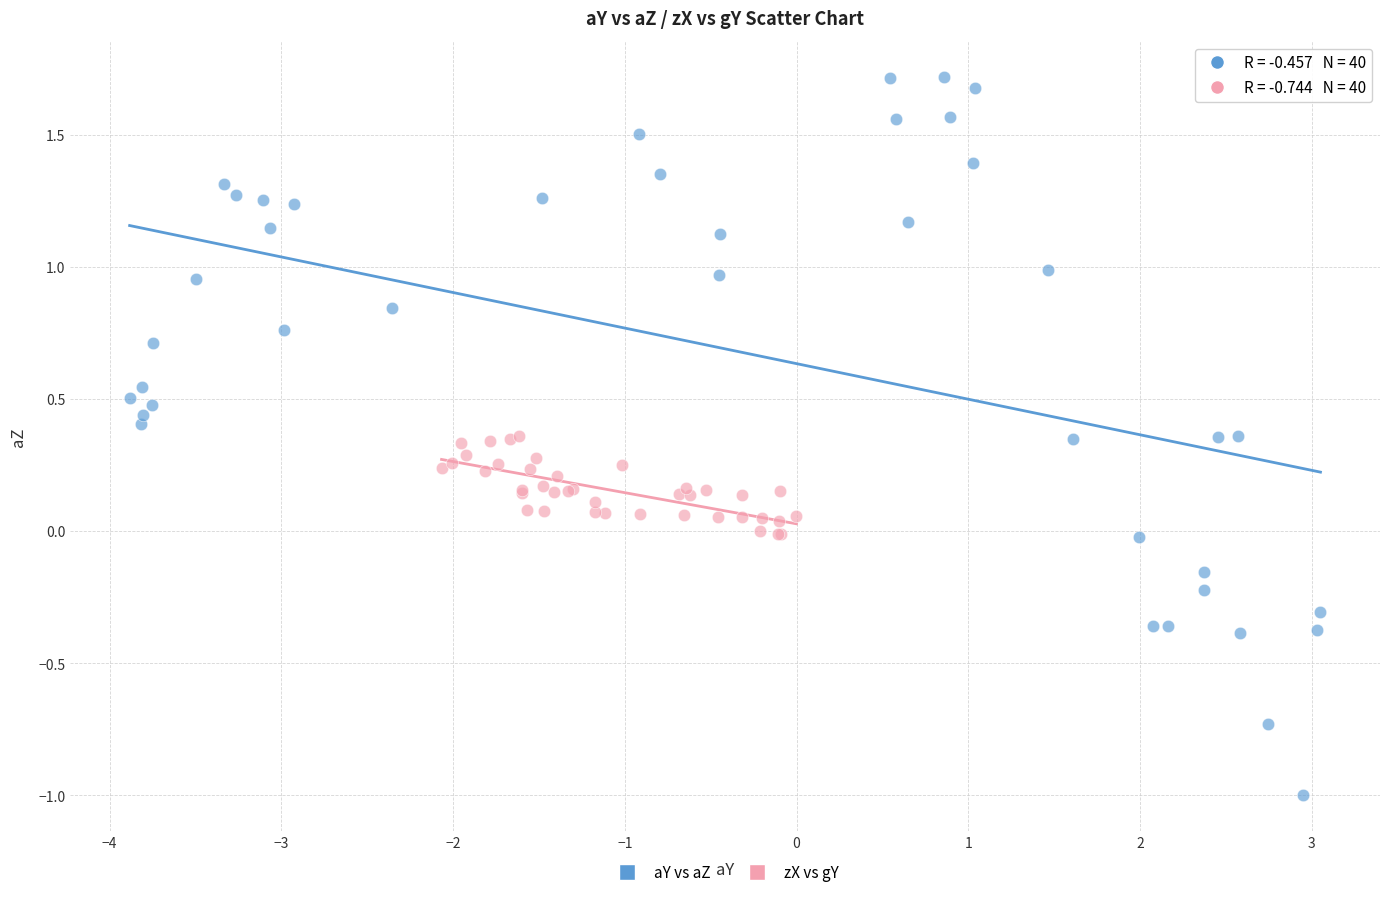

Which series has the largest Y range (max minus min)?

aY vs aZ